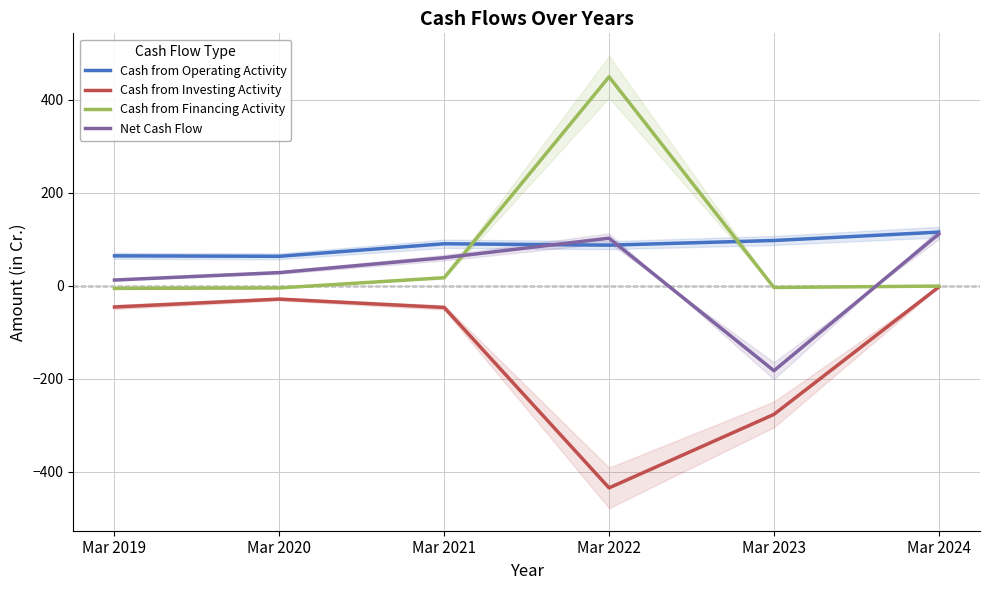

What is the sum of all Cash from Investing Activity values?

-837